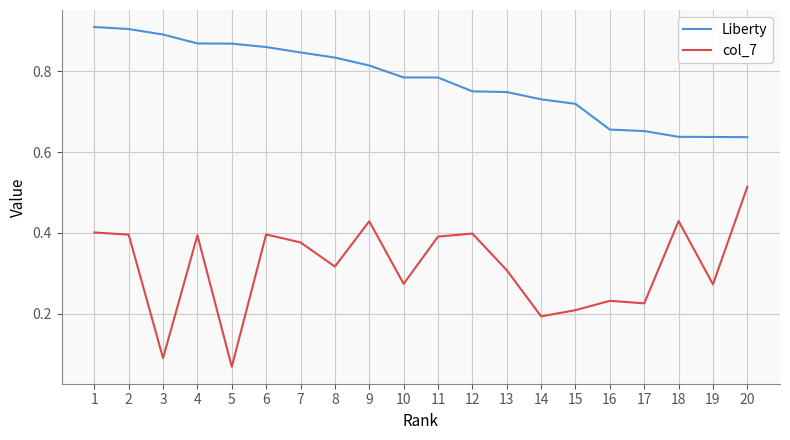

Does the chart display data point markers on the line(s)?

No